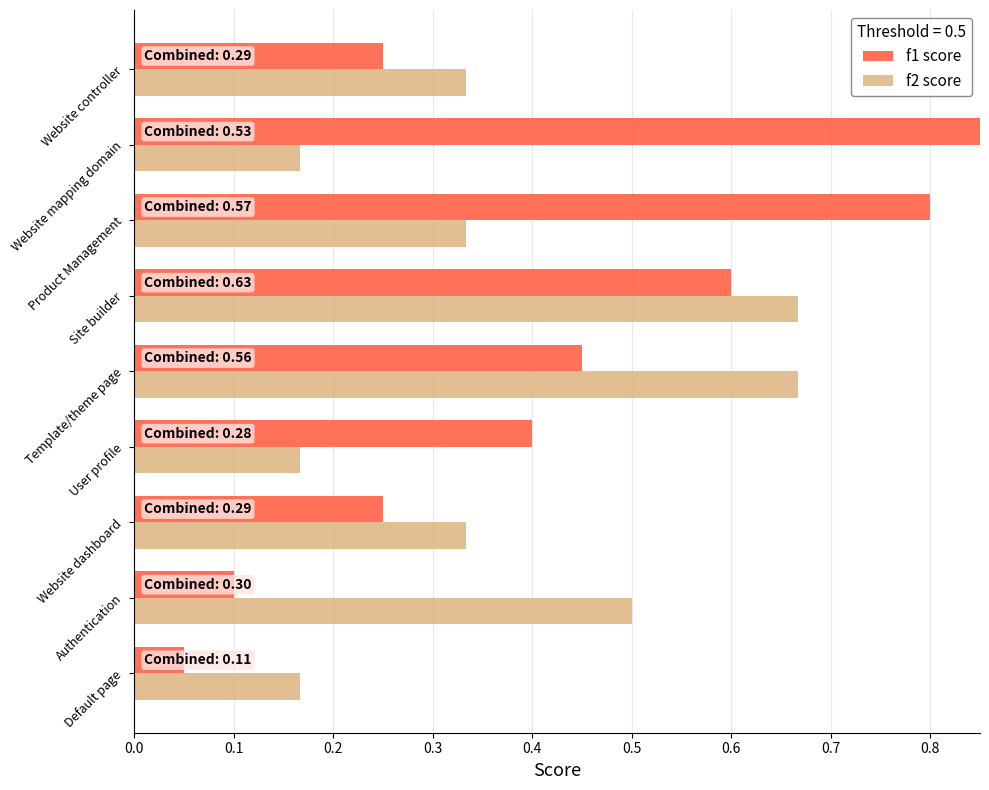

What is the difference between the maximum and minimum values in the f1 score series?

0.8